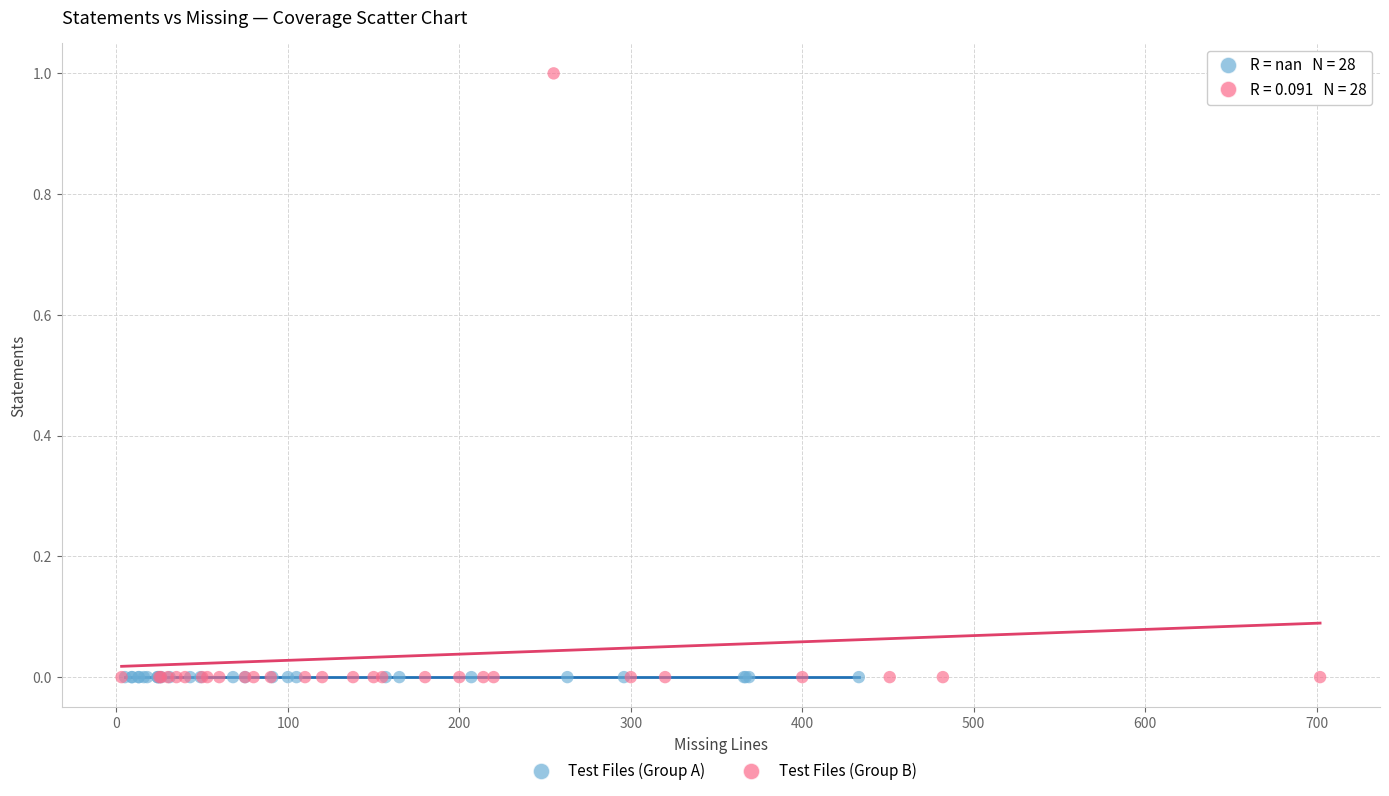

Which series contains the highest Y value?

Test Files (Group B)